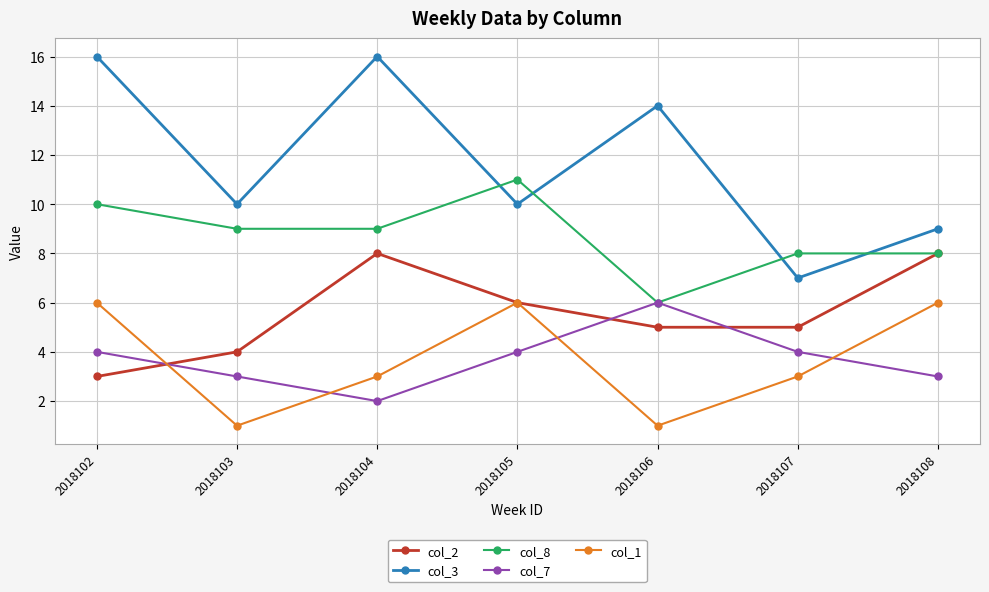

Is it true that col_3 equals 3 at 2018107?

False